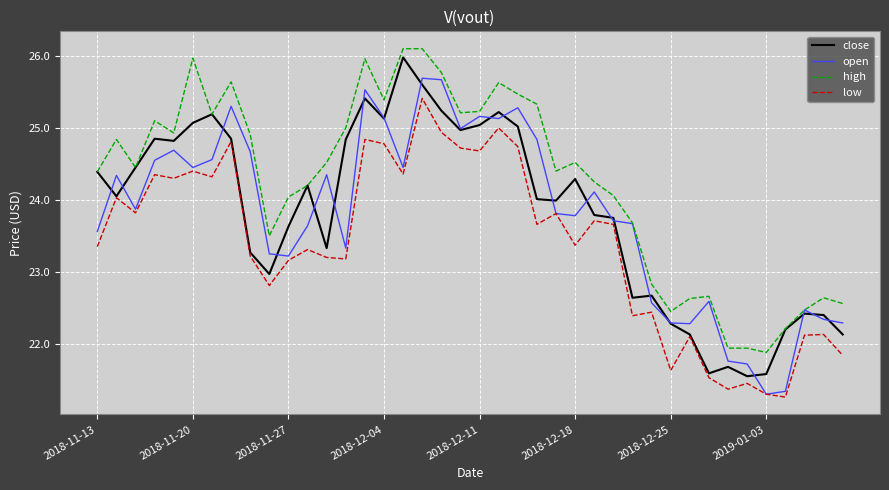

Which series has the largest total across all categories?

high